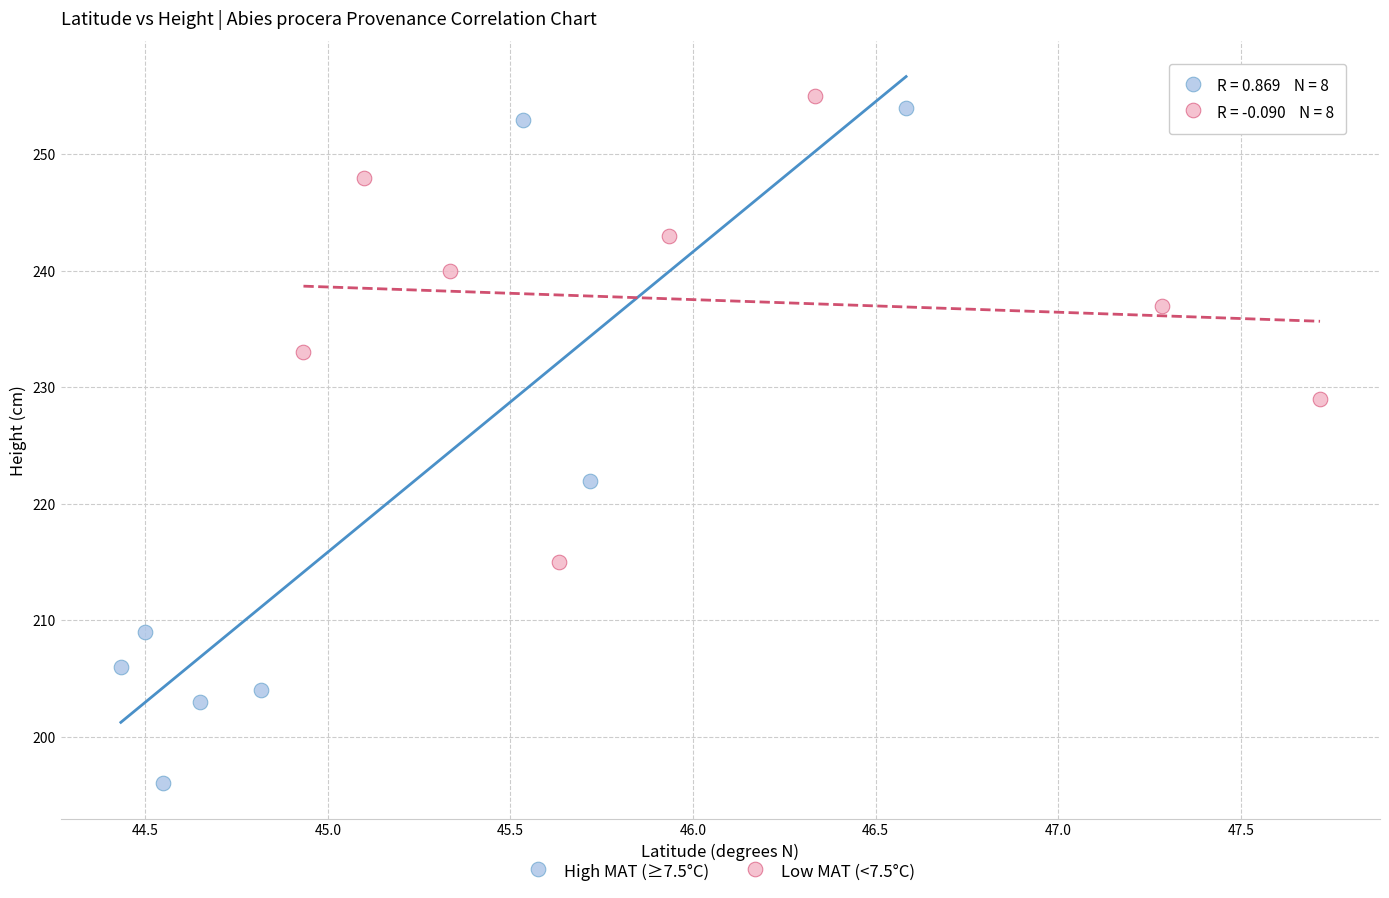

Which series contains the lowest Y value?

High MAT (≥7.5°C)